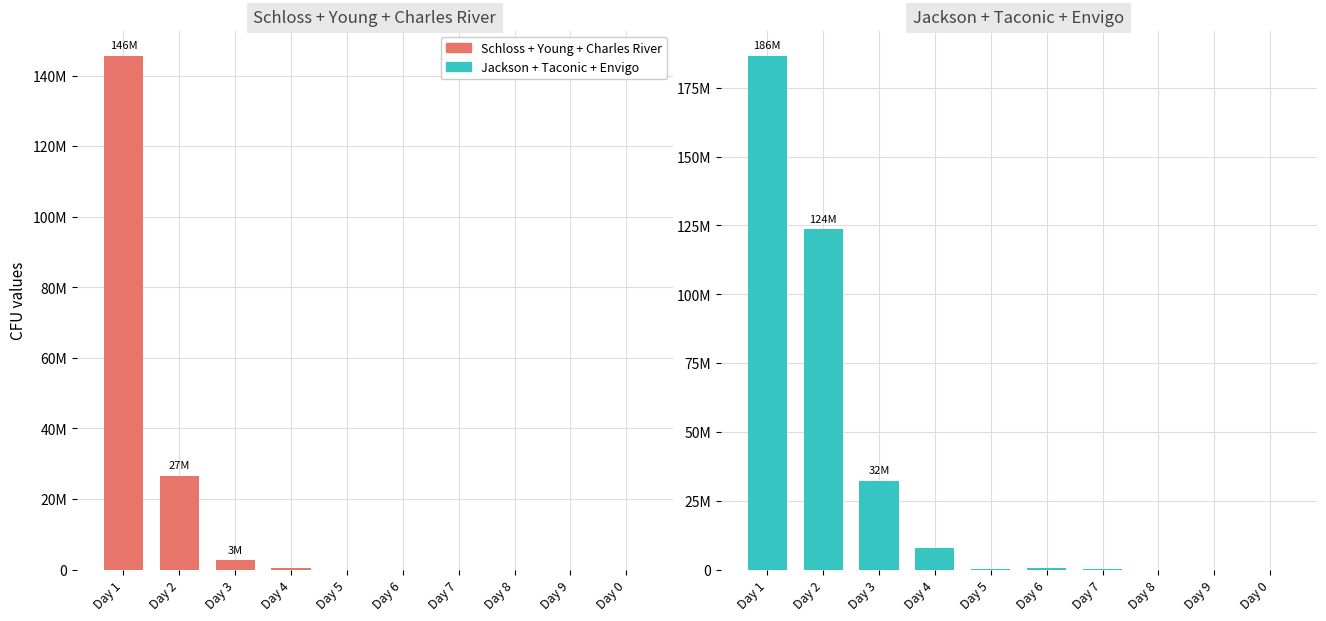

The value of Schloss + Young + Charles River at Day 2 is 26520000. True or false?

True